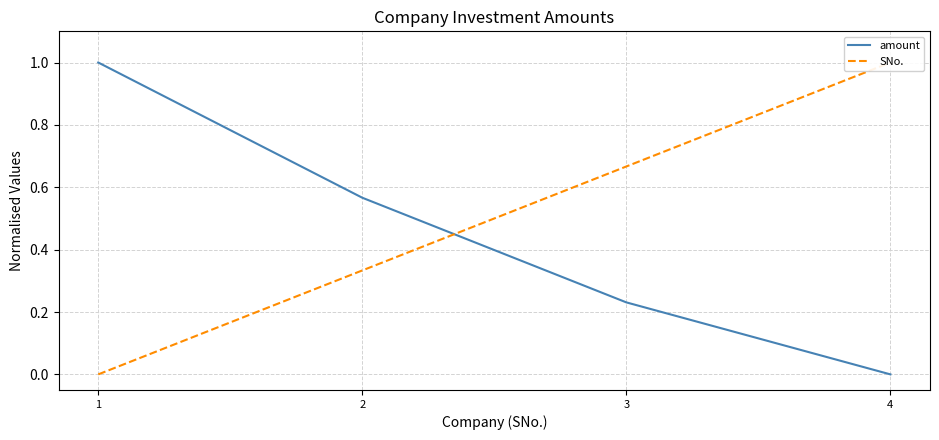

After their last crossing, which series has the higher values: amount or SNo.?

SNo.